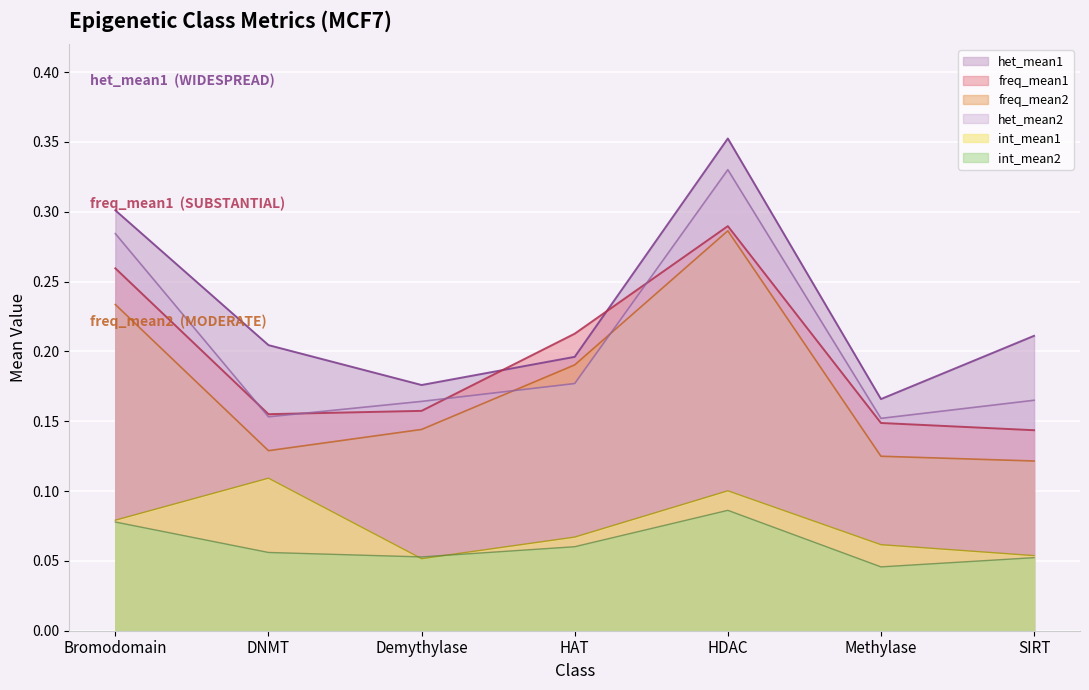

At which label does het_mean2 reach its peak?

HDAC